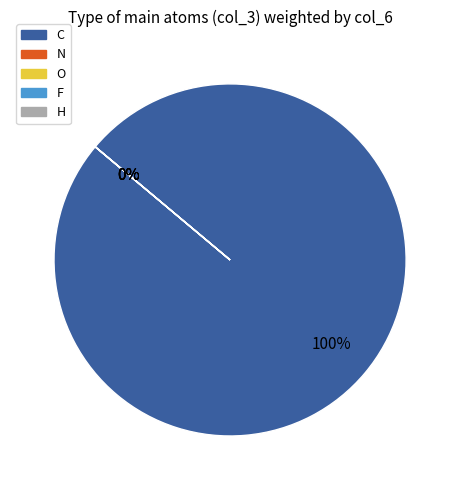

How many segments does this pie chart have?

5